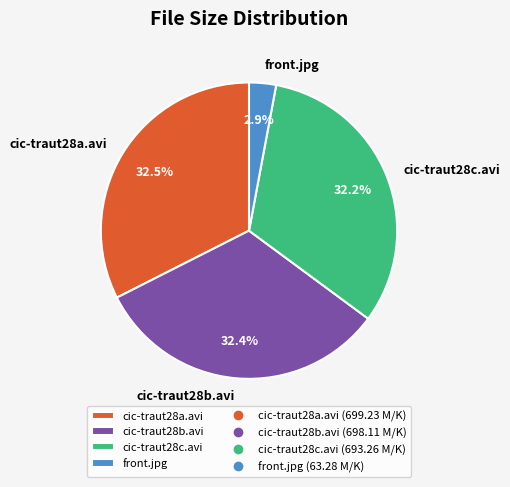

Count the number of slices in the pie.

4